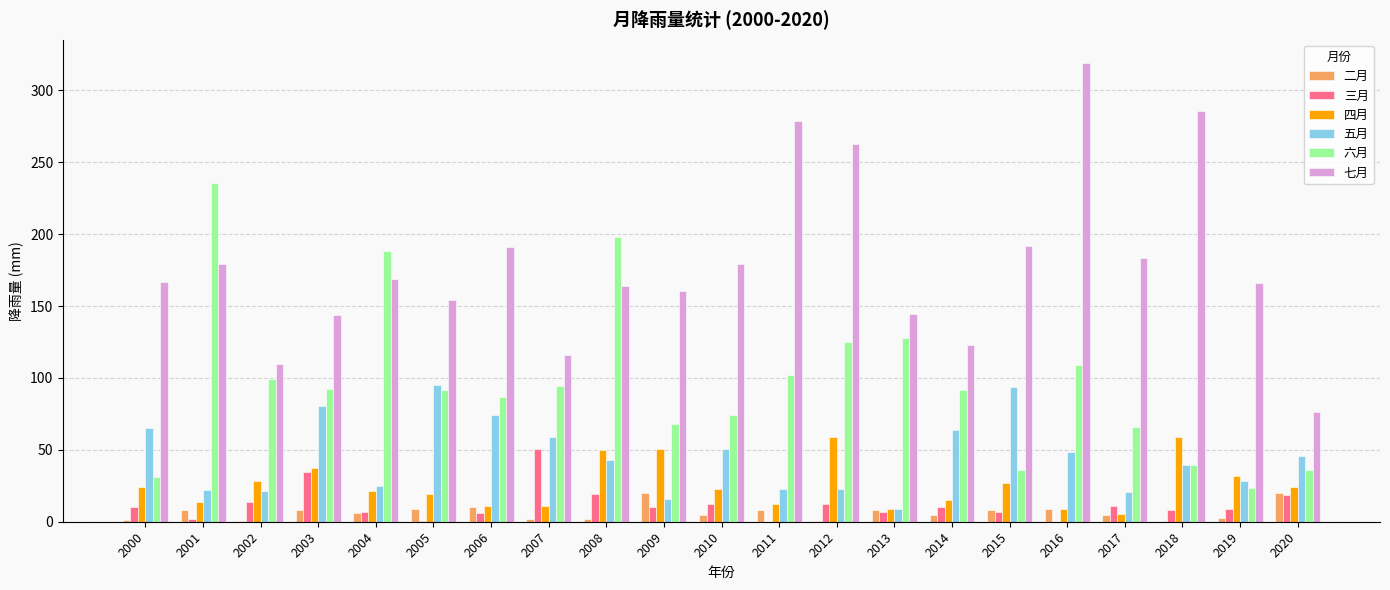

How many data points does each series have?

21